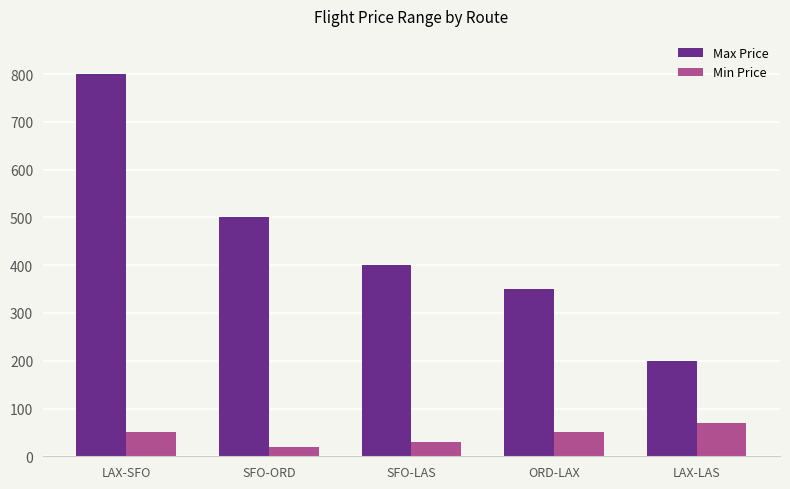

Rank the categories by Max Price value from highest to lowest.

LAX-SFO, SFO-ORD, SFO-LAS, ORD-LAX, LAX-LAS